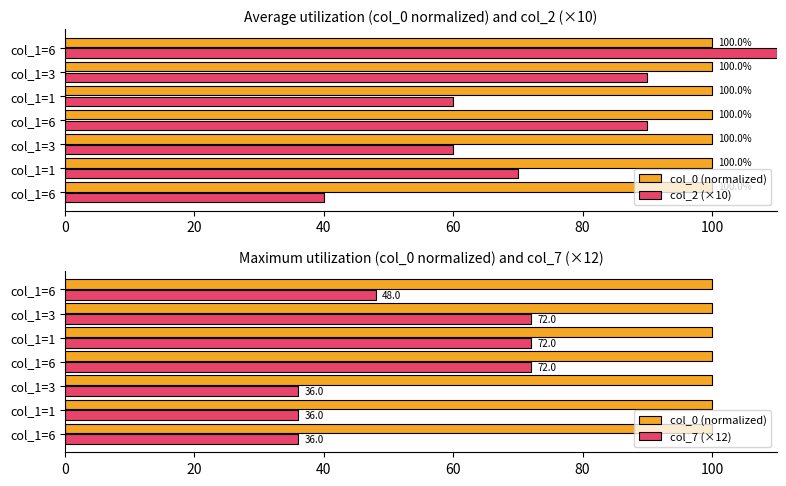

What is the minimum value for col_7 (×12)?

36.0